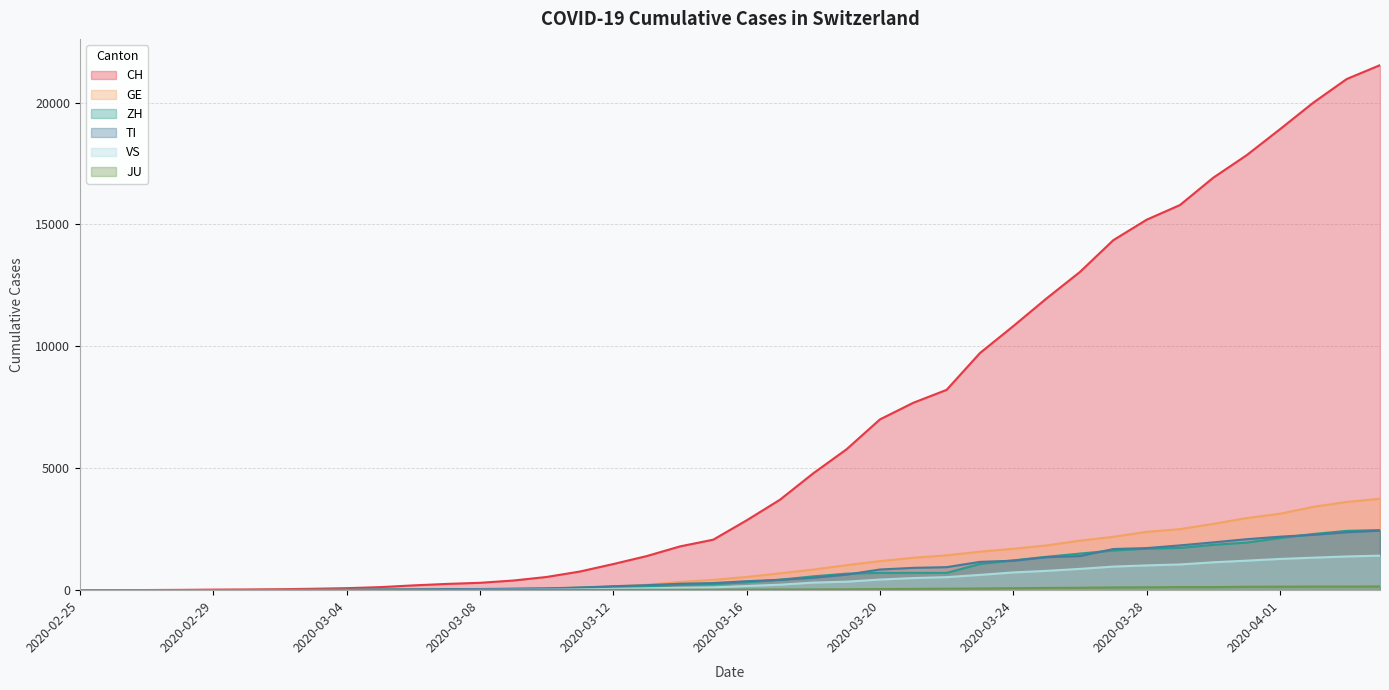

Does the chart display data point markers on the line(s)?

No